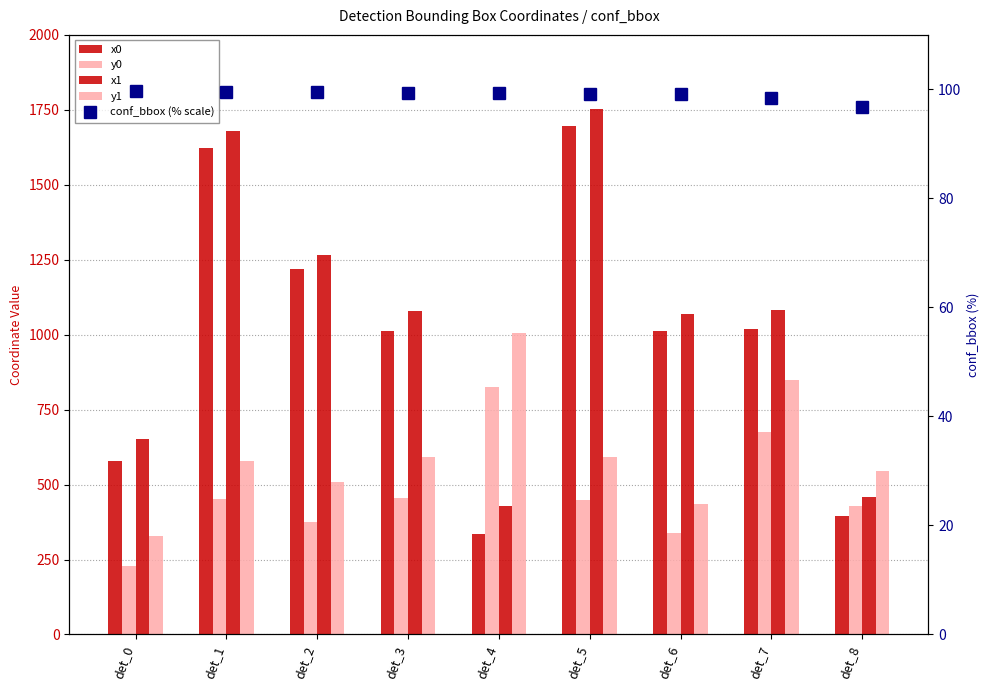

What are all the series names shown in the legend?

x0, y0, x1, y1, conf_bbox (% scale)